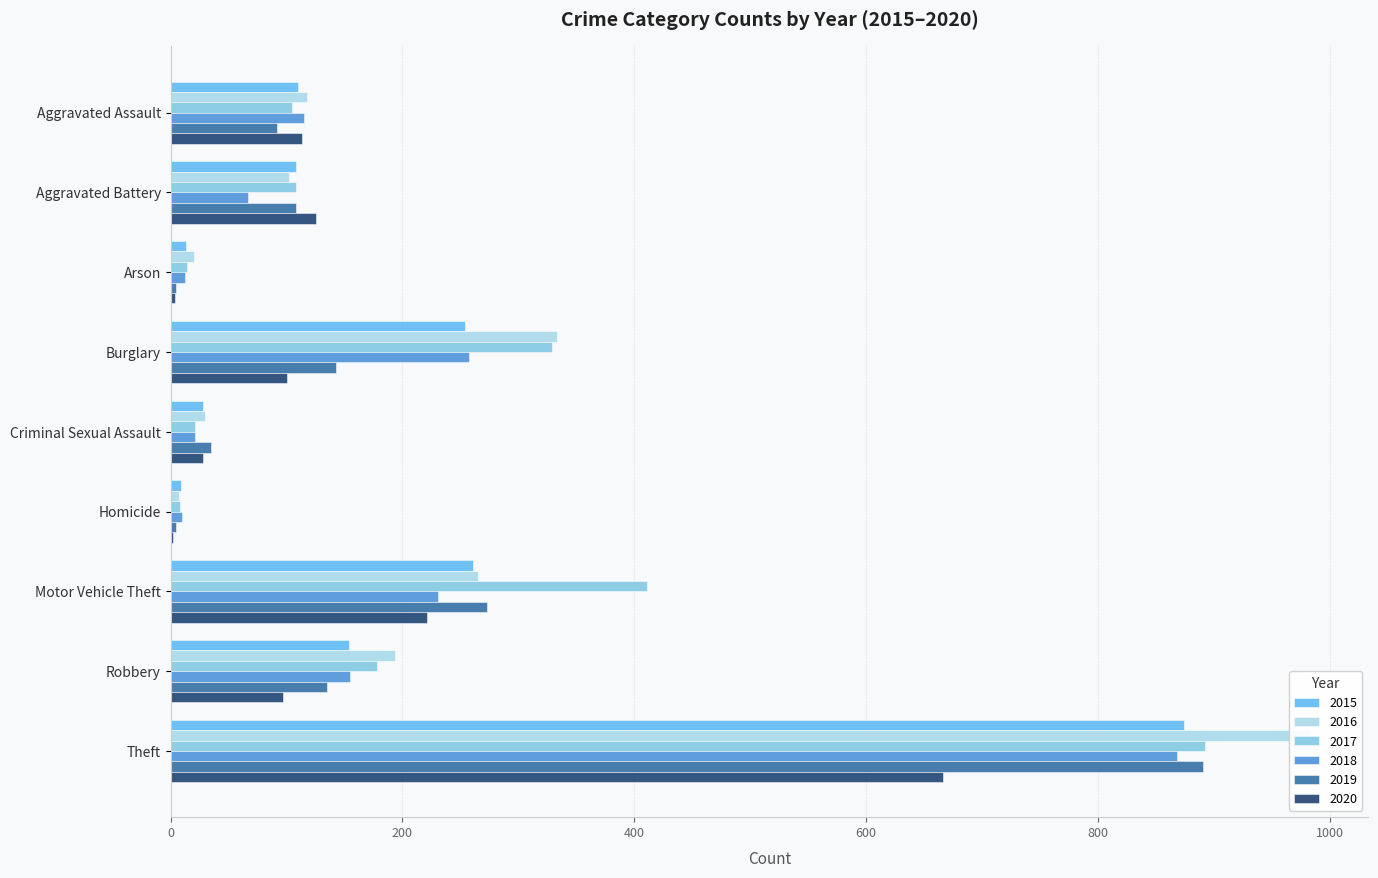

What is the sum of the 2017 values at Homicide and Criminal Sexual Assault?

29